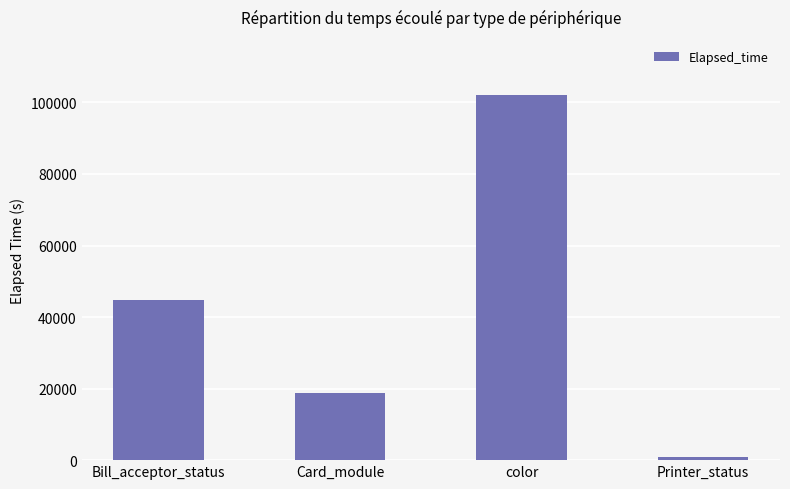

What is the ratio of the value at color to the value at Bill_acceptor_status?

2.3